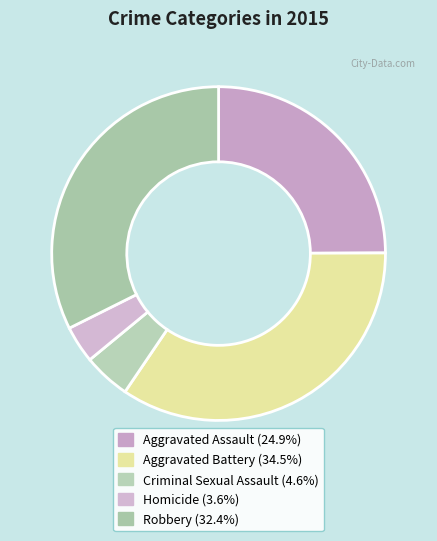

Count the number of slices in the pie.

5